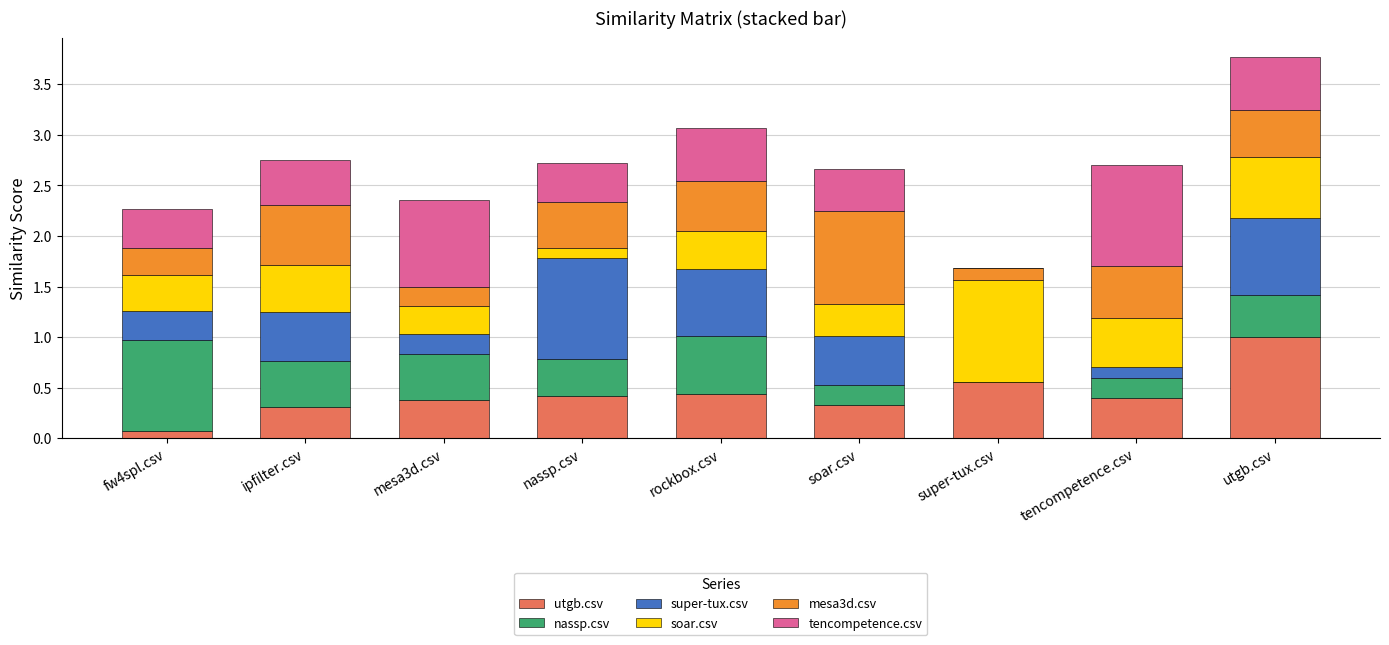

What is the highest value of the utgb.csv series?

1.0